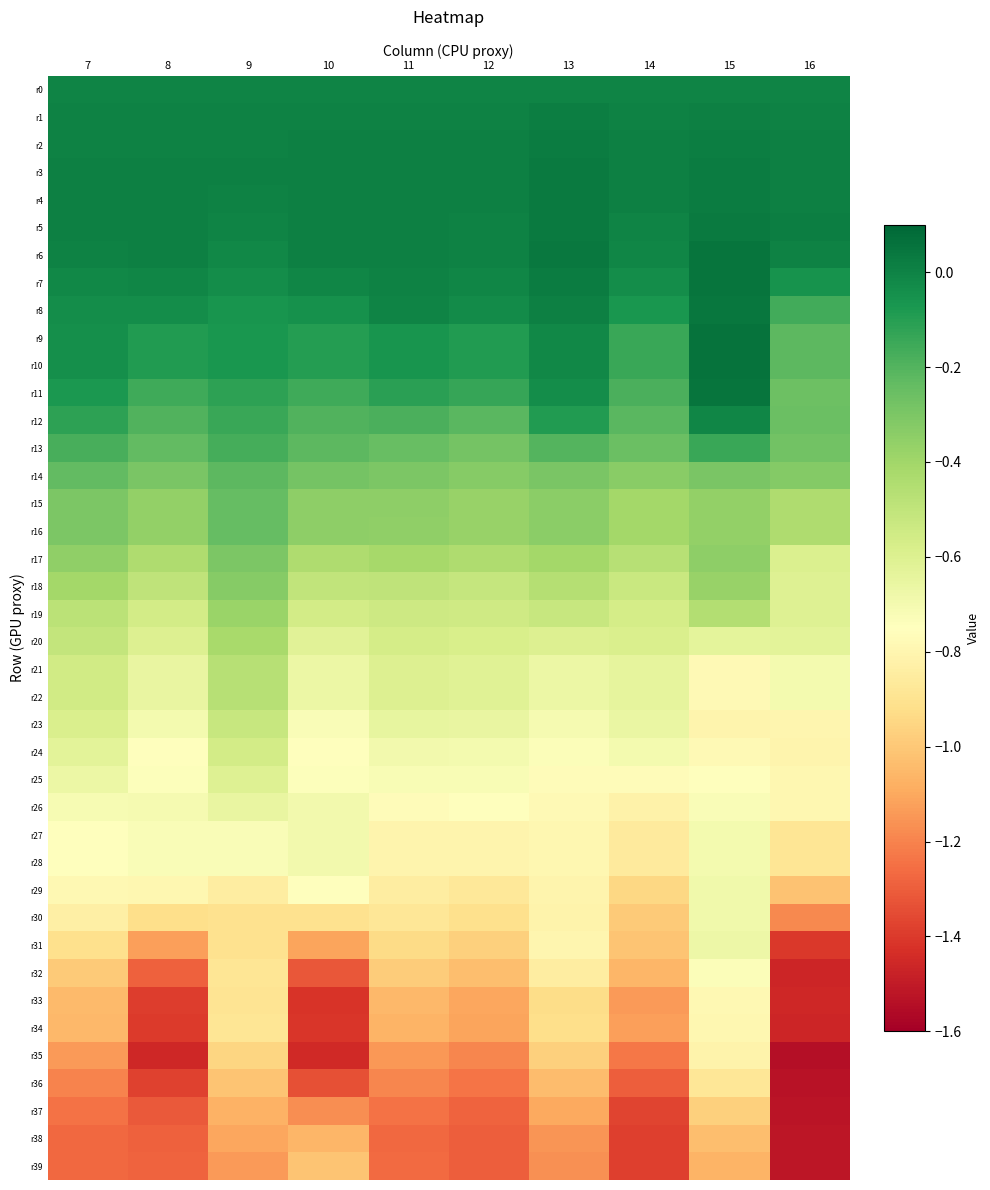

Reading right to left, extract all data points from this chart.

r0: 16=0.0	15=0.0	14=0.0	13=0.0	12=0.0	11=0.0	10=0.0	9=0.0	8=0.0	7=0.0
r1: 16=0.0	15=0.0	14=0.0	13=0.0	12=0.0	11=0.0	10=0.0	9=0.0	8=0.0	7=0.0
r2: 16=0.0	15=0.0	14=0.0	13=0.0	12=0.0	11=0.0	10=0.0	9=0.0	8=0.0	7=0.0
r3: 16=0.0	15=0.0	14=0.0	13=0.0	12=0.0	11=0.0	10=0.0	9=0.0	8=0.0	7=0.0
r4: 16=0.0	15=0.0	14=0.0	13=0.0	12=0.0	11=0.0	10=0.0	9=0.0	8=0.0	7=0.0
r5: 16=0.0	15=0.0	14=-0.0	13=0.0	12=0.0	11=0.0	10=0.0	9=-0.0	8=0.0	7=0.0
r6: 16=0.0	15=0.0	14=-0.0	13=0.0	12=0.0	11=0.0	10=0.0	9=-0.0	8=0.0	7=0.0
r7: 16=-0.1	15=0.1	14=-0.0	13=0.0	12=-0.0	11=0.0	10=-0.0	9=-0.0	8=-0.0	7=-0.0
r8: 16=-0.2	15=0.0	14=-0.1	13=0.0	12=-0.0	11=-0.0	10=-0.0	9=-0.1	8=-0.0	7=-0.0
r9: 16=-0.2	15=0.1	14=-0.1	13=-0.0	12=-0.1	11=-0.1	10=-0.1	9=-0.1	8=-0.1	7=-0.0
r10: 16=-0.2	15=0.1	14=-0.1	13=-0.0	12=-0.1	11=-0.1	10=-0.1	9=-0.1	8=-0.1	7=-0.0
r11: 16=-0.3	15=0.1	14=-0.2	13=-0.0	12=-0.1	11=-0.1	10=-0.2	9=-0.1	8=-0.2	7=-0.1
r12: 16=-0.3	15=-0.0	14=-0.2	13=-0.1	12=-0.2	11=-0.2	10=-0.2	9=-0.1	8=-0.2	7=-0.1
r13: 16=-0.3	15=-0.1	14=-0.3	13=-0.2	12=-0.3	11=-0.3	10=-0.2	9=-0.2	8=-0.2	7=-0.2
r14: 16=-0.3	15=-0.3	14=-0.3	13=-0.3	12=-0.3	11=-0.3	10=-0.3	9=-0.2	8=-0.3	7=-0.2
r15: 16=-0.4	15=-0.4	14=-0.4	13=-0.3	12=-0.4	11=-0.4	10=-0.3	9=-0.2	8=-0.4	7=-0.3
r16: 16=-0.4	15=-0.4	14=-0.4	13=-0.3	12=-0.4	11=-0.4	10=-0.3	9=-0.2	8=-0.4	7=-0.3
r17: 16=-0.6	15=-0.4	14=-0.5	13=-0.4	12=-0.4	11=-0.4	10=-0.4	9=-0.3	8=-0.4	7=-0.4
r18: 16=-0.6	15=-0.4	14=-0.5	13=-0.5	12=-0.5	11=-0.5	10=-0.5	9=-0.3	8=-0.5	7=-0.4
r19: 16=-0.6	15=-0.5	14=-0.6	13=-0.5	12=-0.5	11=-0.5	10=-0.6	9=-0.4	8=-0.6	7=-0.5
r20: 16=-0.6	15=-0.6	14=-0.6	13=-0.6	12=-0.6	11=-0.6	10=-0.6	9=-0.4	8=-0.6	7=-0.5
r21: 16=-0.7	15=-0.8	14=-0.6	13=-0.7	12=-0.6	11=-0.6	10=-0.7	9=-0.5	8=-0.7	7=-0.6
r22: 16=-0.7	15=-0.8	14=-0.6	13=-0.7	12=-0.6	11=-0.6	10=-0.7	9=-0.5	8=-0.7	7=-0.6
r23: 16=-0.8	15=-0.8	14=-0.7	13=-0.7	12=-0.7	11=-0.6	10=-0.7	9=-0.5	8=-0.7	7=-0.6
r24: 16=-0.8	15=-0.8	14=-0.7	13=-0.7	12=-0.7	11=-0.7	10=-0.8	9=-0.6	8=-0.7	7=-0.6
r25: 16=-0.8	15=-0.8	14=-0.8	13=-0.8	12=-0.7	11=-0.7	10=-0.7	9=-0.6	8=-0.7	7=-0.7
r26: 16=-0.8	15=-0.7	14=-0.8	13=-0.8	12=-0.8	11=-0.8	10=-0.7	9=-0.7	8=-0.7	7=-0.7
r27: 16=-0.9	15=-0.7	14=-0.9	13=-0.8	12=-0.8	11=-0.8	10=-0.7	9=-0.7	8=-0.7	7=-0.8
r28: 16=-0.9	15=-0.7	14=-0.9	13=-0.8	12=-0.8	11=-0.8	10=-0.7	9=-0.7	8=-0.7	7=-0.8
r29: 16=-1.0	15=-0.7	14=-0.9	13=-0.8	12=-0.9	11=-0.8	10=-0.7	9=-0.8	8=-0.8	7=-0.8
r30: 16=-1.2	15=-0.7	14=-1.0	13=-0.8	12=-0.9	11=-0.9	10=-0.9	9=-0.9	8=-0.9	7=-0.8
r31: 16=-1.4	15=-0.7	14=-1.0	13=-0.8	12=-1.0	11=-0.9	10=-1.1	9=-0.9	8=-1.1	7=-0.9
r32: 16=-1.5	15=-0.7	14=-1.1	13=-0.8	12=-1.0	11=-1.0	10=-1.3	9=-0.9	8=-1.3	7=-1.0
r33: 16=-1.5	15=-0.8	14=-1.1	13=-0.9	12=-1.1	11=-1.1	10=-1.4	9=-0.9	8=-1.4	7=-1.0
r34: 16=-1.5	15=-0.8	14=-1.1	13=-0.9	12=-1.1	11=-1.1	10=-1.4	9=-0.9	8=-1.4	7=-1.1
r35: 16=-1.5	15=-0.8	14=-1.2	13=-1.0	12=-1.2	11=-1.1	10=-1.5	9=-1.0	8=-1.5	7=-1.1
r36: 16=-1.5	15=-0.9	14=-1.3	13=-1.0	12=-1.2	11=-1.2	10=-1.3	9=-1.0	8=-1.4	7=-1.2
r37: 16=-1.5	15=-1.0	14=-1.4	13=-1.1	12=-1.3	11=-1.2	10=-1.2	9=-1.1	8=-1.3	7=-1.2
r38: 16=-1.5	15=-1.0	14=-1.4	13=-1.2	12=-1.3	11=-1.3	10=-1.1	9=-1.1	8=-1.3	7=-1.3
r39: 16=-1.5	15=-1.1	14=-1.4	13=-1.2	12=-1.3	11=-1.3	10=-1.0	9=-1.1	8=-1.3	7=-1.3